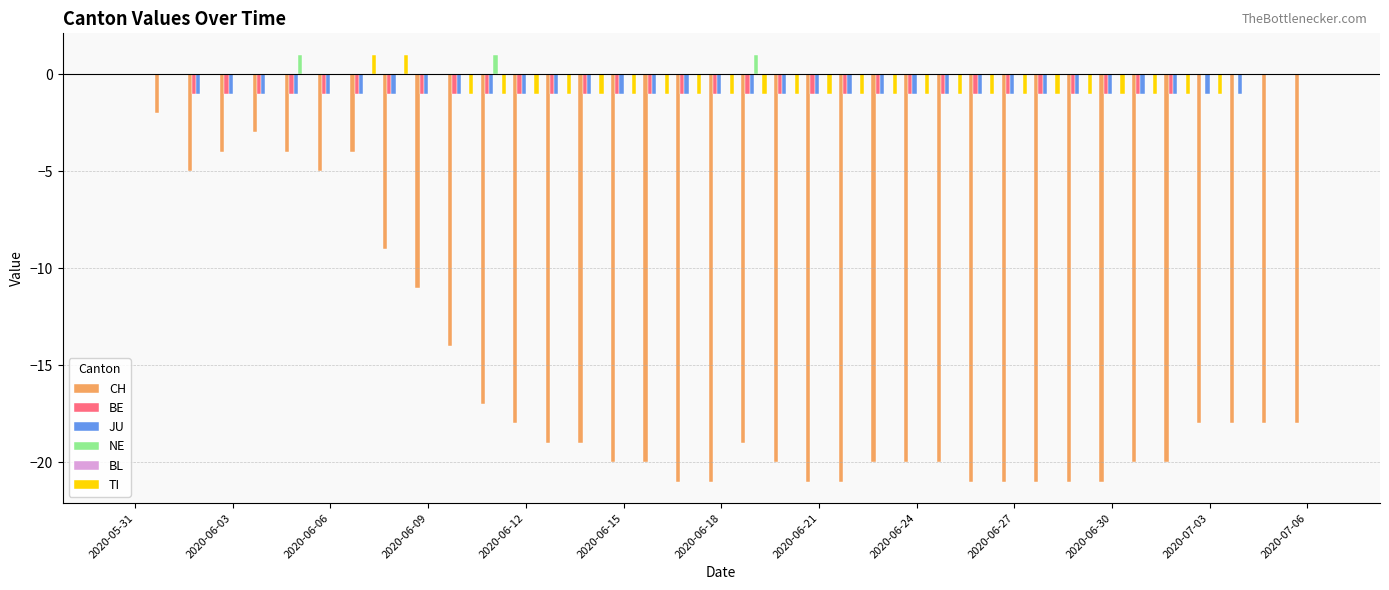

What is the sum of all CH values?

-574